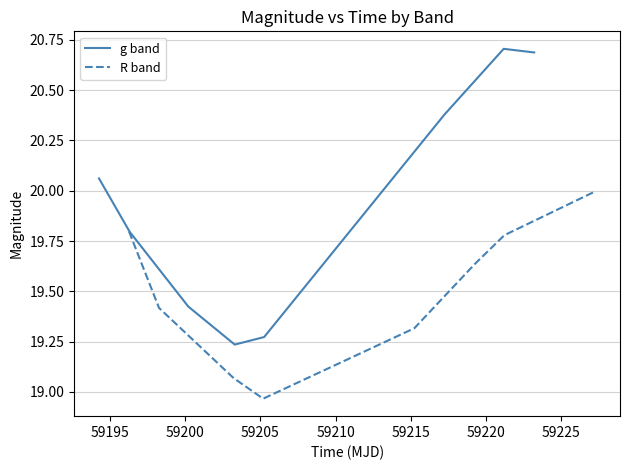

What is the value of the R band point at the 4th from the left?

19.0